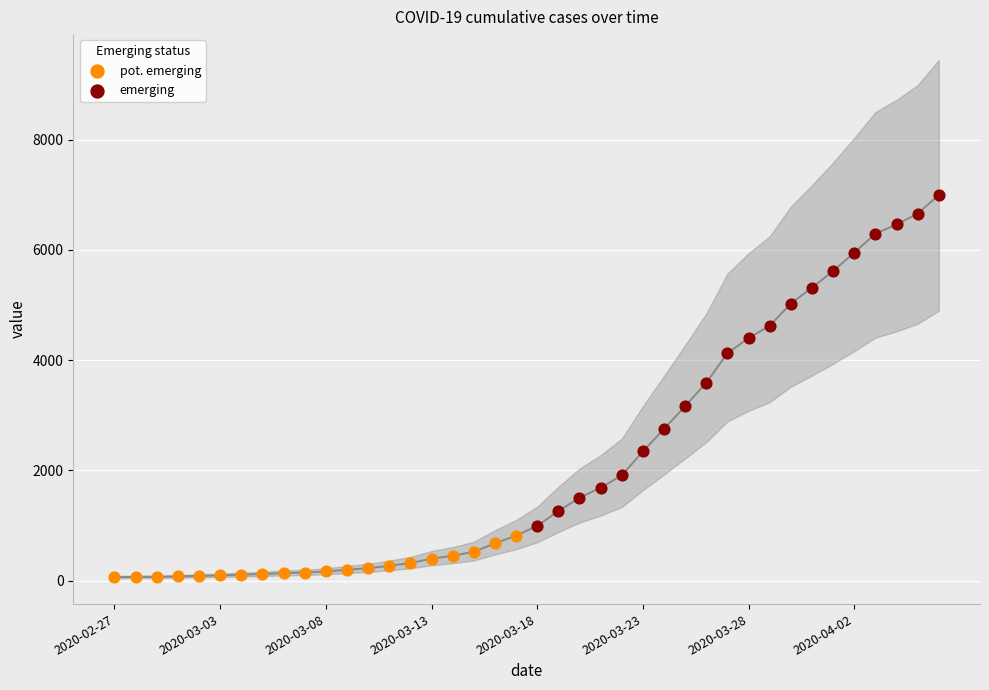

Which series contains the highest Y value?

emerging